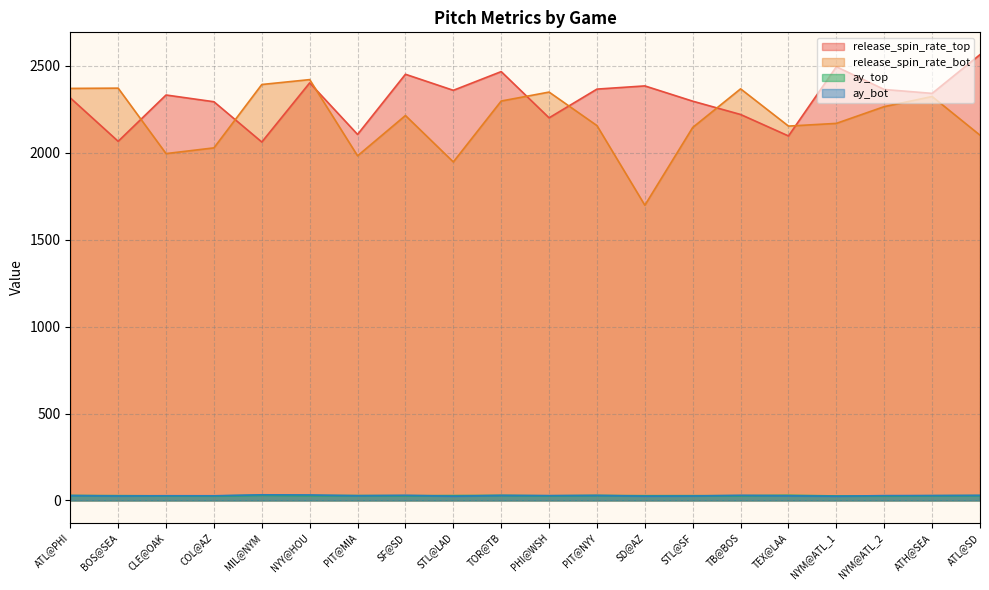

Which has a higher value, STL@LAD or PIT@NYY?

PIT@NYY